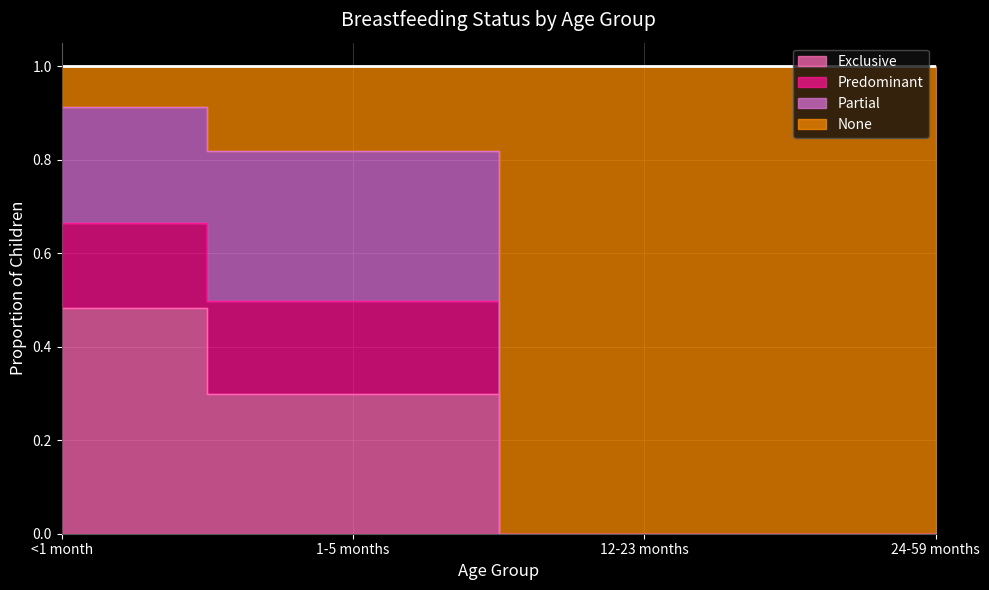

At which label is Predominant closest to 0?

12-23 months